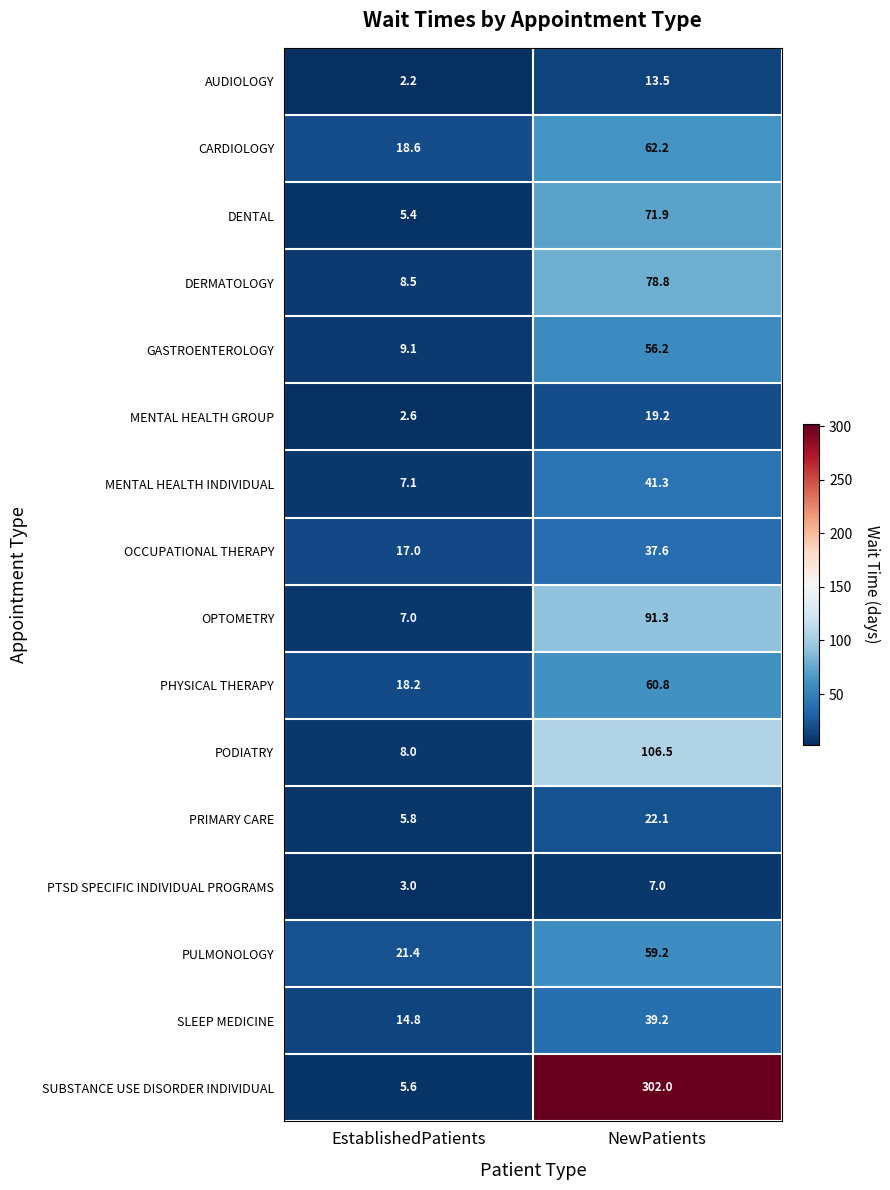

Read the OCCUPATIONAL THERAPY value at NewPatients.

37.6